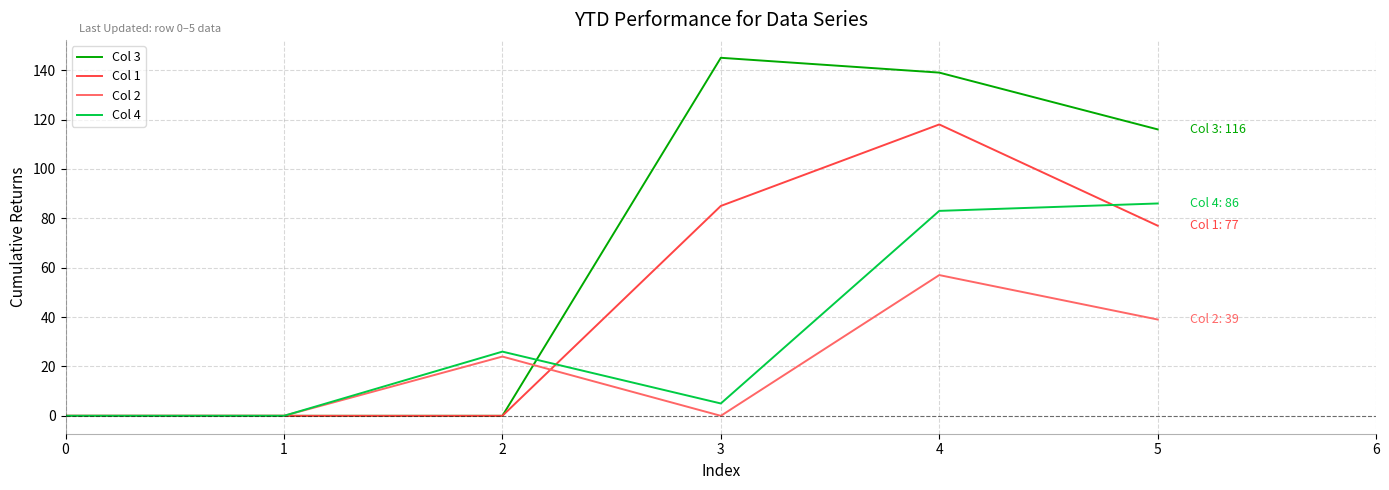

What is the sum of all Col 4 values?

200